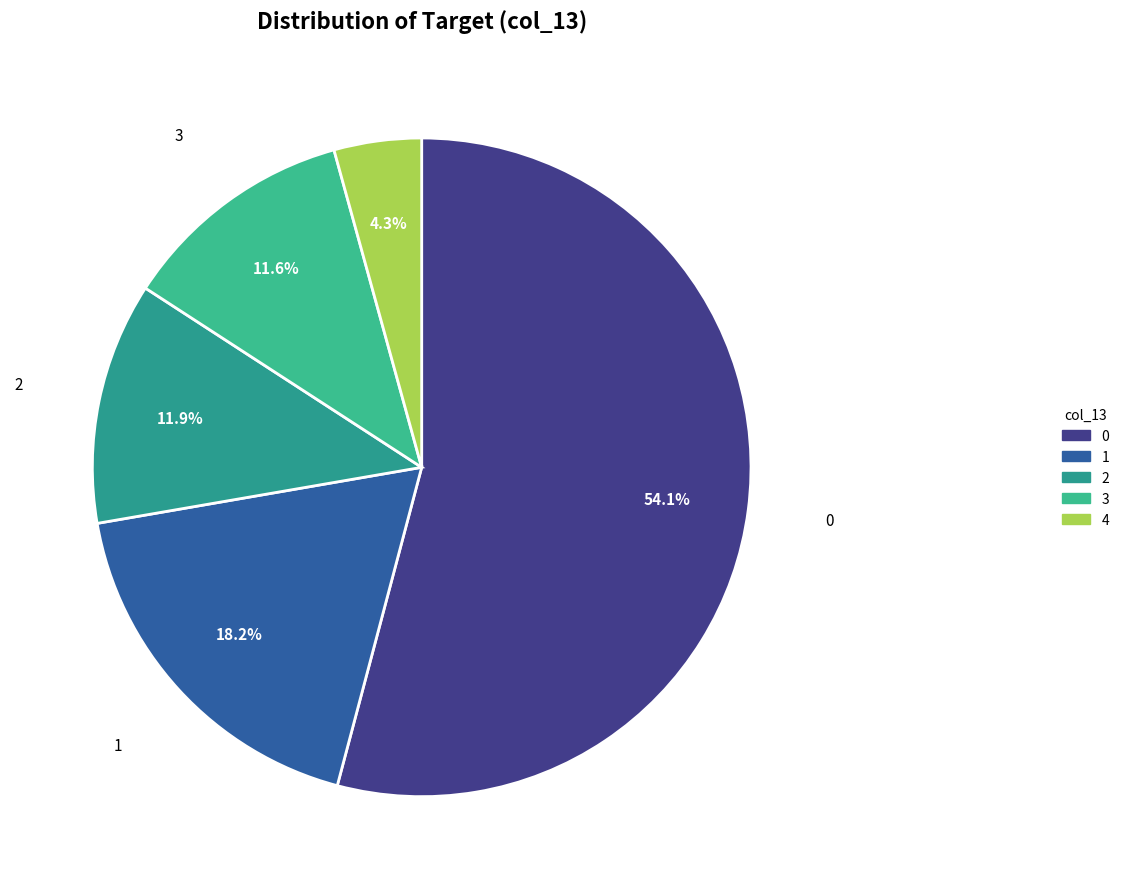

What percentage do 4 and 2 together represent?

16.2%